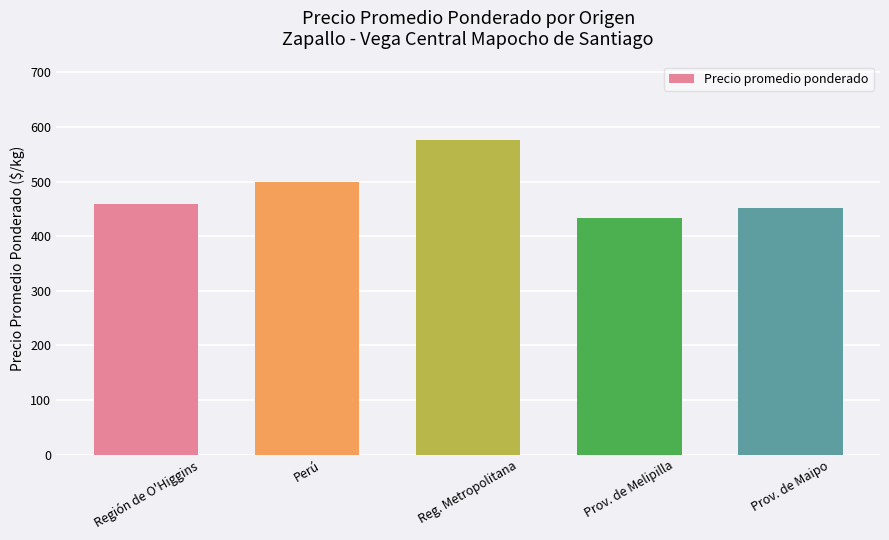

What is the label of the 2nd bar from the right?

Prov. de Melipilla